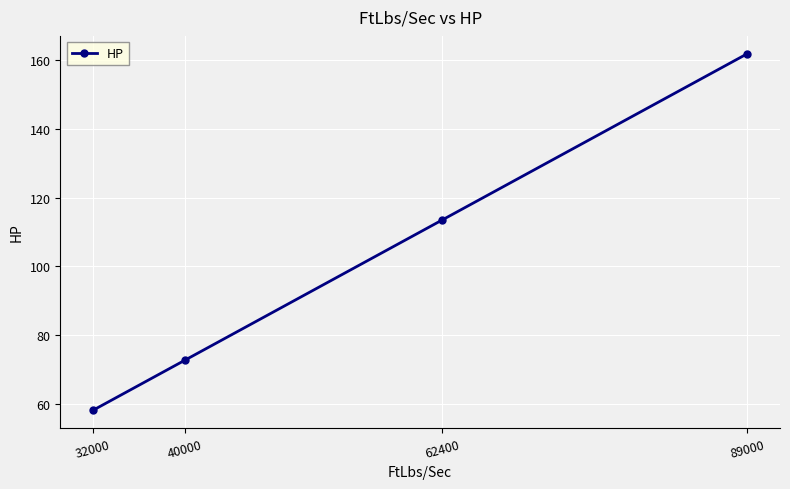

What is the difference between the second highest and second lowest values?

40.7